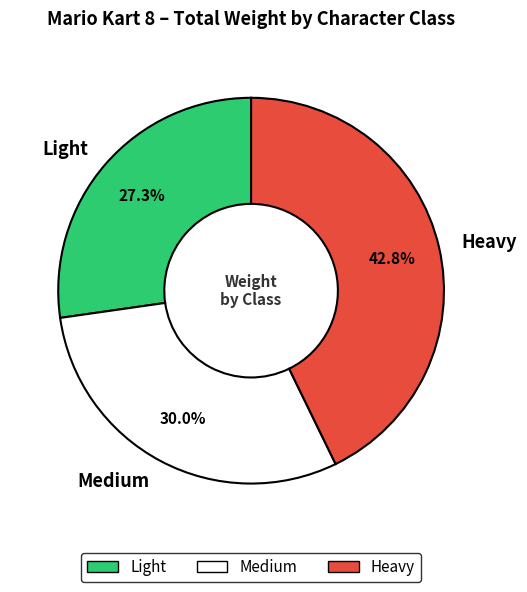

How many segments does this pie chart have?

3